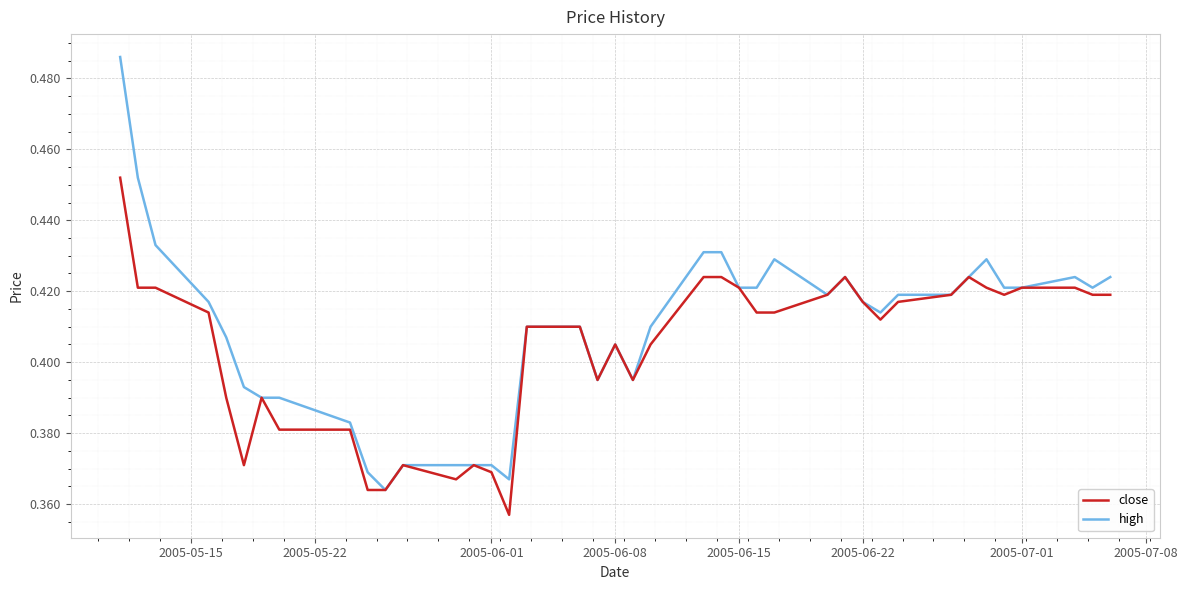

Which series has the largest range (max minus min)?

high